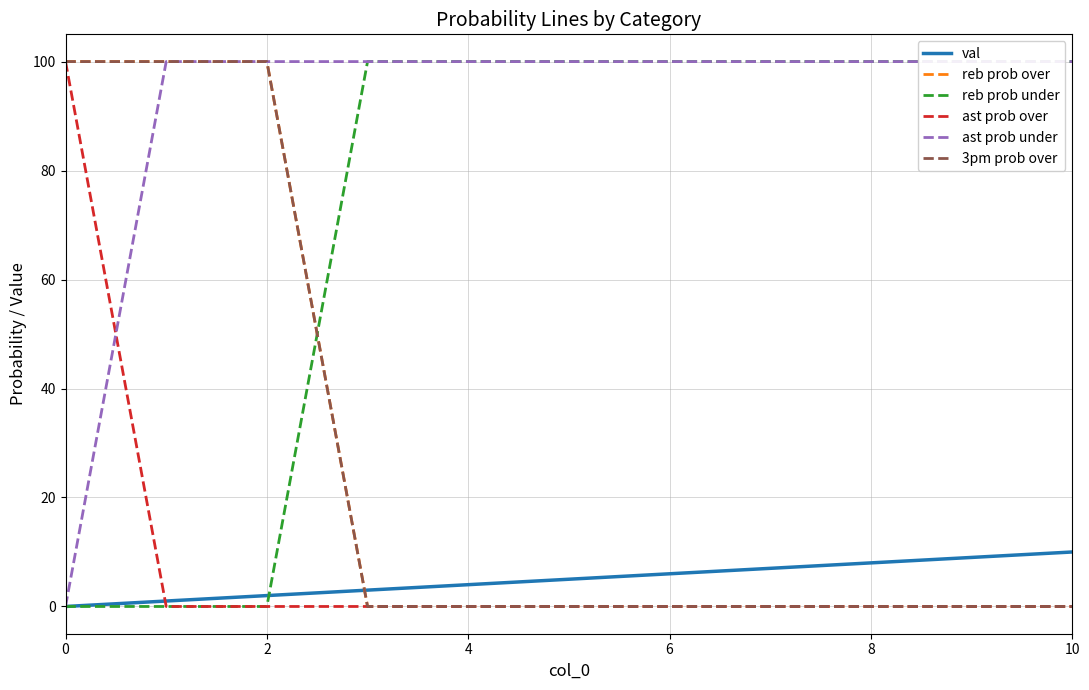

What is the label of the 2nd point from the left?

2